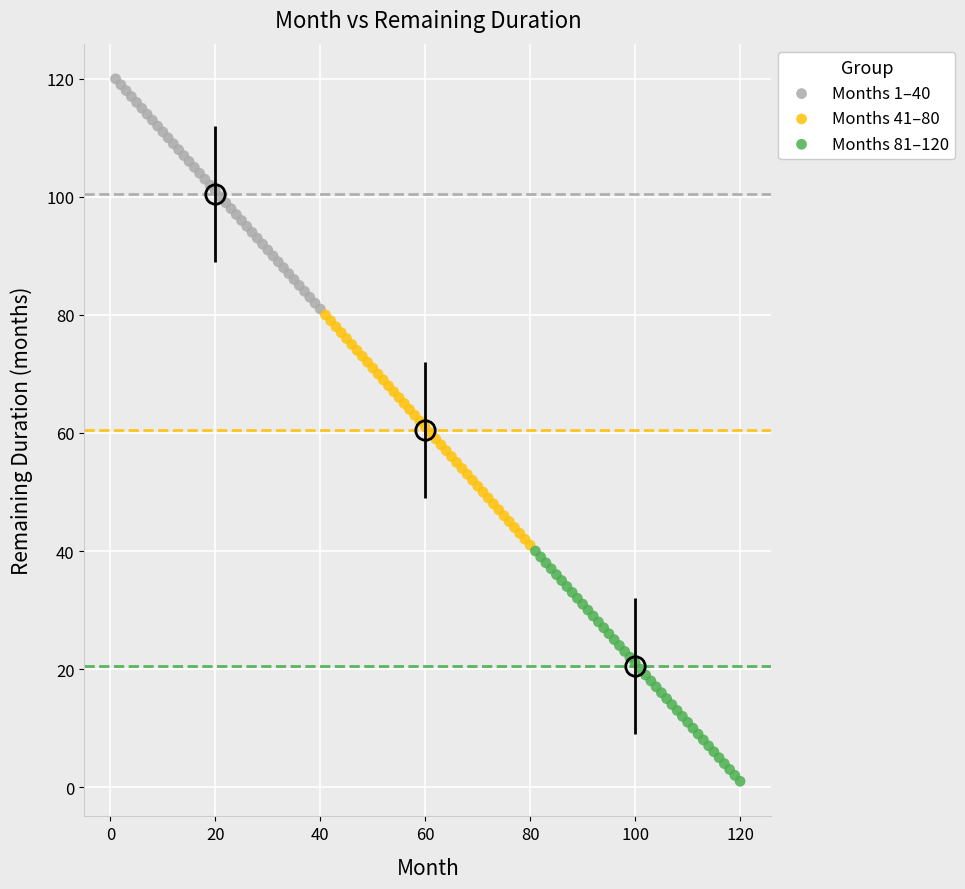

Which series reaches the minimum Y coordinate?

Months 81–120